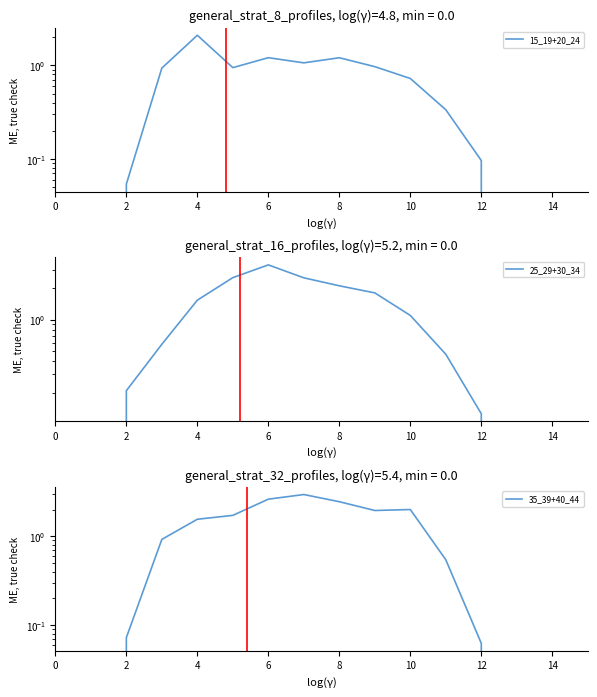

Reading left to right, extract all data points from this chart.

15_19+20_24: 0.0	0.0	0.1	0.9	2.1	0.9	1.2	1.1	1.2	1.0	0.7	0.3	0.1	0.0	0.0	0.0
25_29+30_34: 0.0	0.0	0.2	0.6	1.5	2.5	3.3	2.5	2.1	1.8	1.1	0.5	0.1	0.0	0.0	0.0
35_39+40_44: 0.0	0.0	0.1	0.9	1.6	1.7	2.6	3.0	2.5	2.0	2.0	0.5	0.1	0.0	0.0	0.0